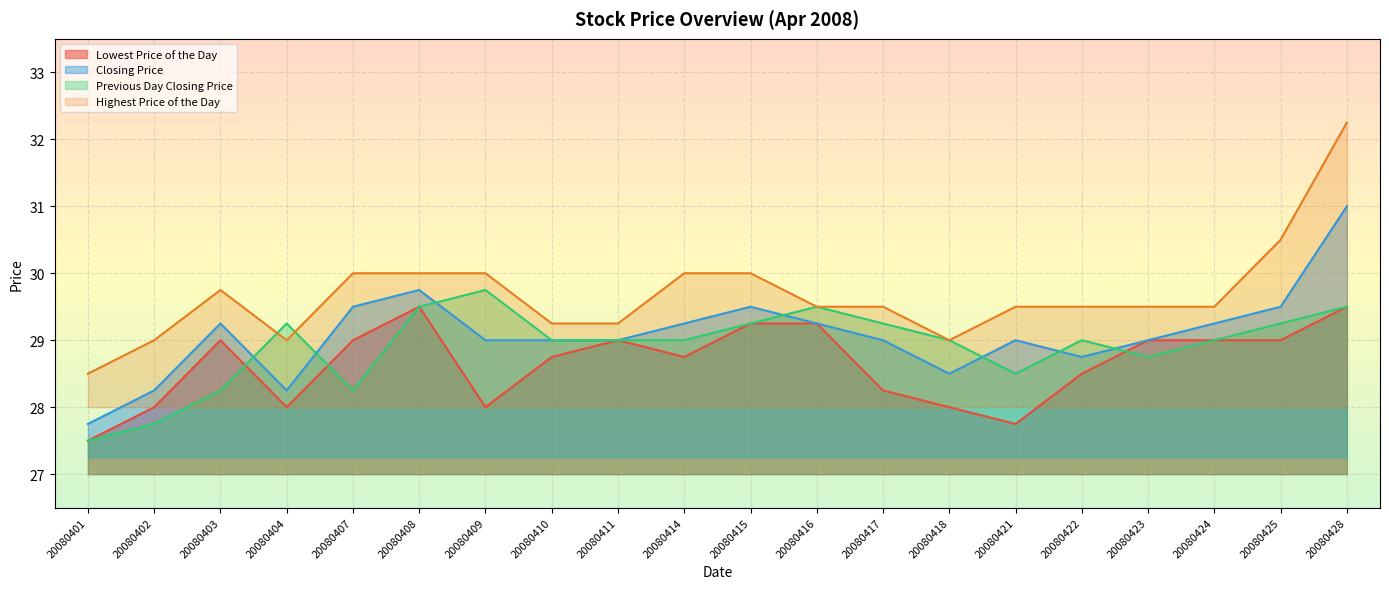

Between 20080409 and 20080416, which series saw the biggest shift?

Lowest Price of the Day